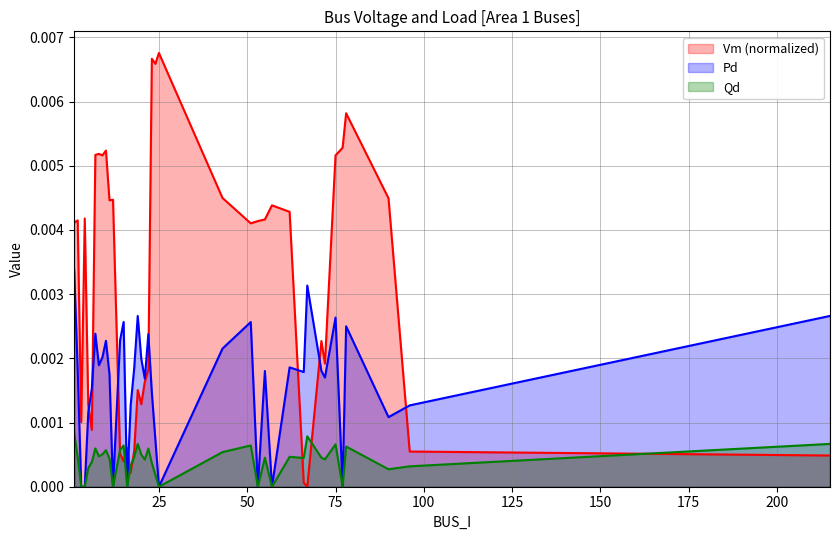

At how many categories does at least one series exceed 0?

40